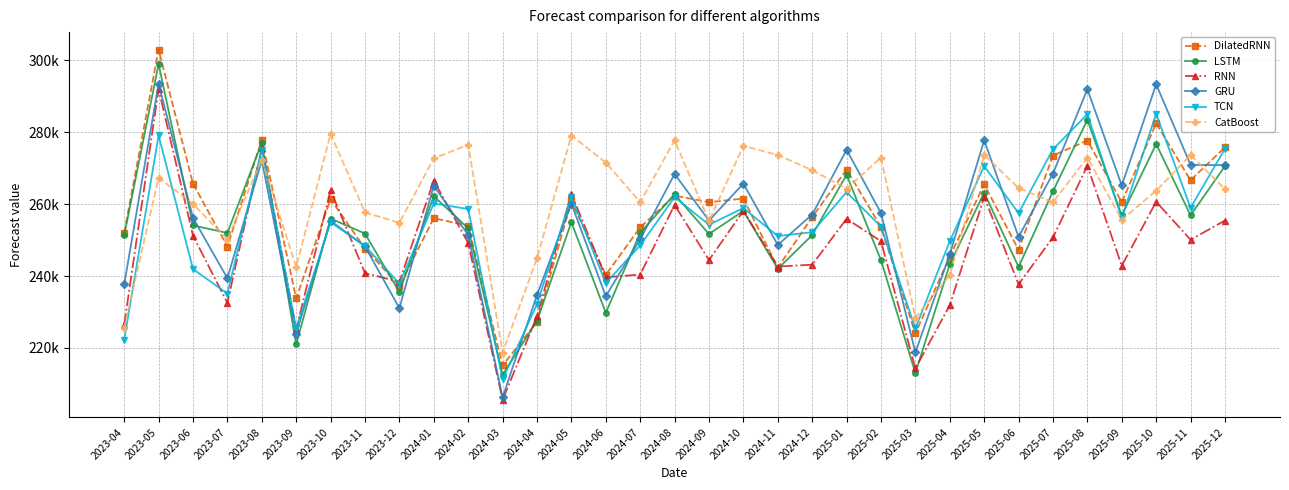

The value of GRU at 2023-12 is 55072.3. True or false?

False